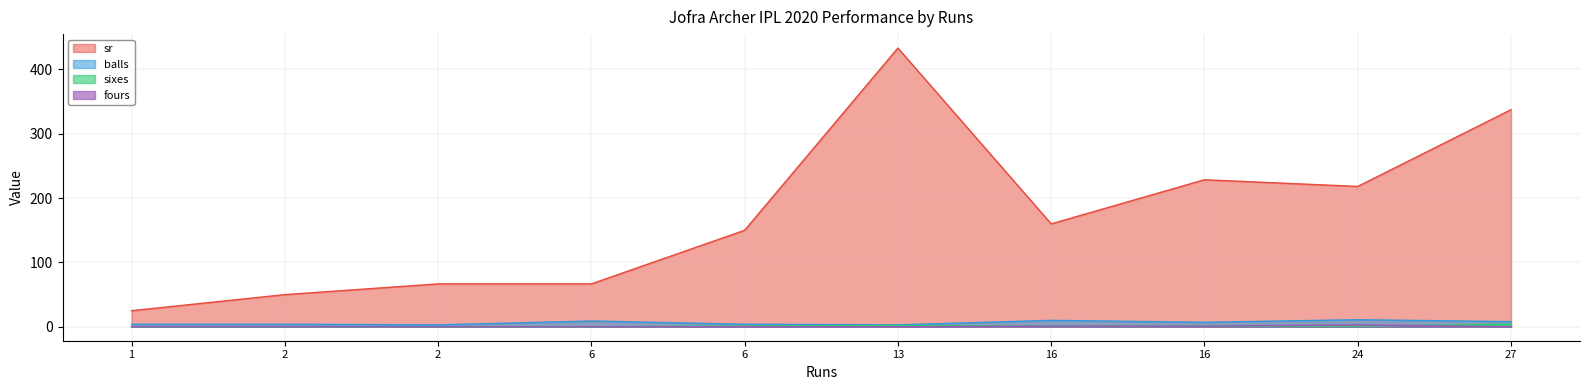

Reading left to right, extract all data points from this chart.

sr: 16=228.6	6=66.7	16=160.0	27=337.5	2=66.7	13=433.3	6=150.0	2=50.0	24=218.2	1=25.0
balls: 16=7.0	6=9.0	16=10.0	27=8.0	2=3.0	13=3.0	6=4.0	2=4.0	24=11.0	1=4.0
sixes: 16=1.0	6=0.0	16=1.0	27=4.0	2=0.0	13=2.0	6=1.0	2=0.0	24=1.0	1=0.0
fours: 16=1.0	6=0.0	16=1.0	27=0.0	2=0.0	13=0.0	6=0.0	2=0.0	24=3.0	1=0.0